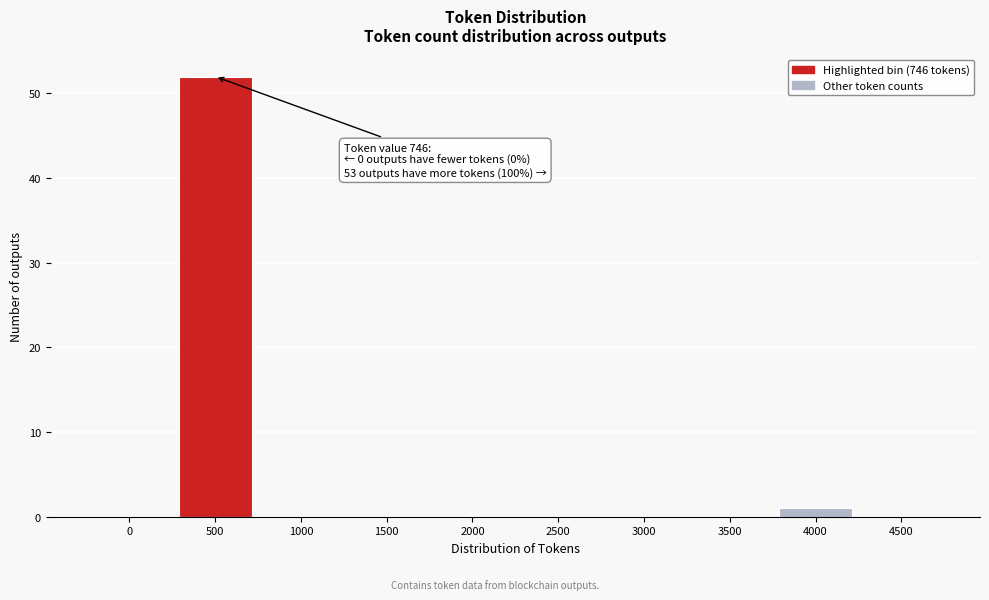

Reading left to right, extract all data points from this chart.

0=0	500=52	1000=0	1500=0	2000=0	2500=0	3000=0	3500=0	4000=1	4500=0